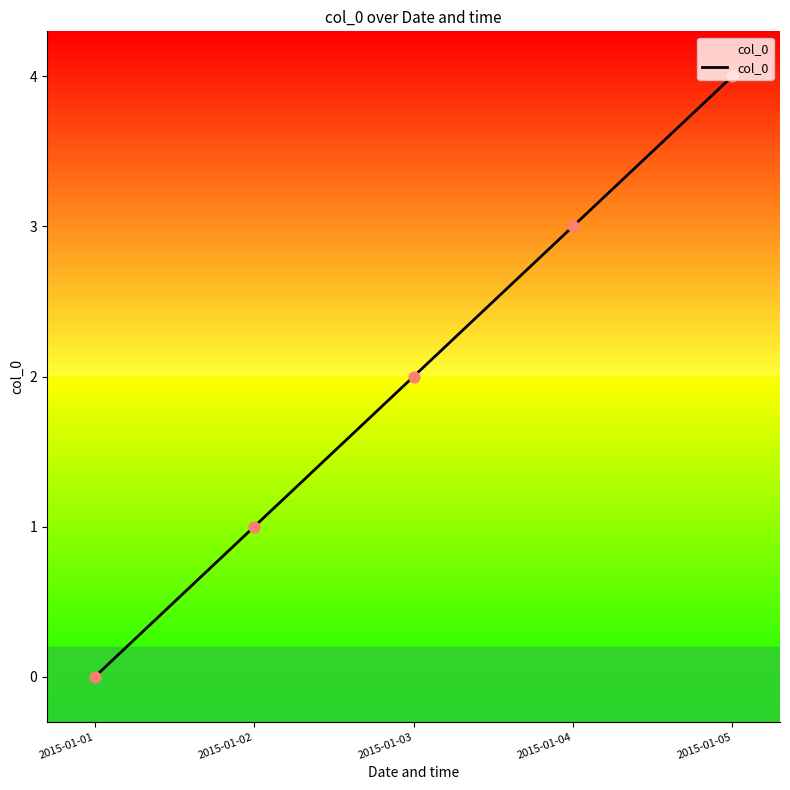

Between 2015-01-02 and 2015-01-04, which is larger?

2015-01-04